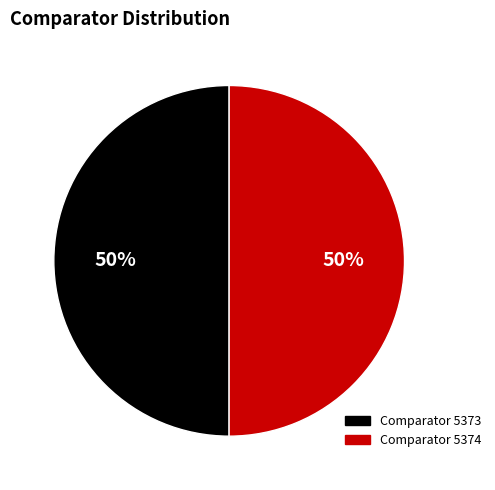

To the nearest percent, what is the average slice percentage?

50%